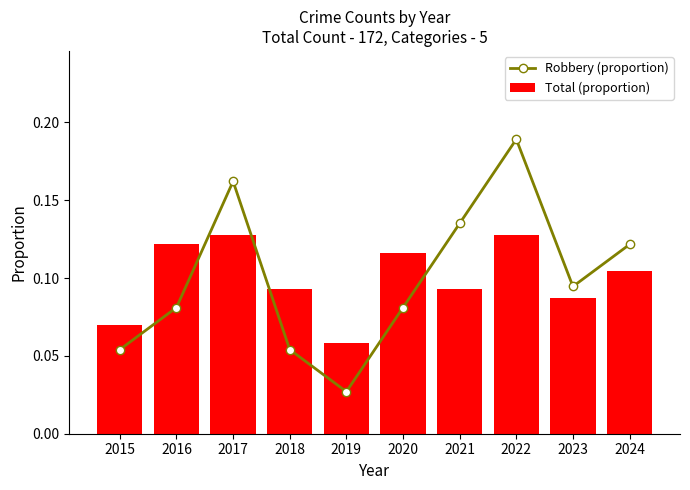

Is it true that Total (proportion) equals 0.2 at 2017?

False